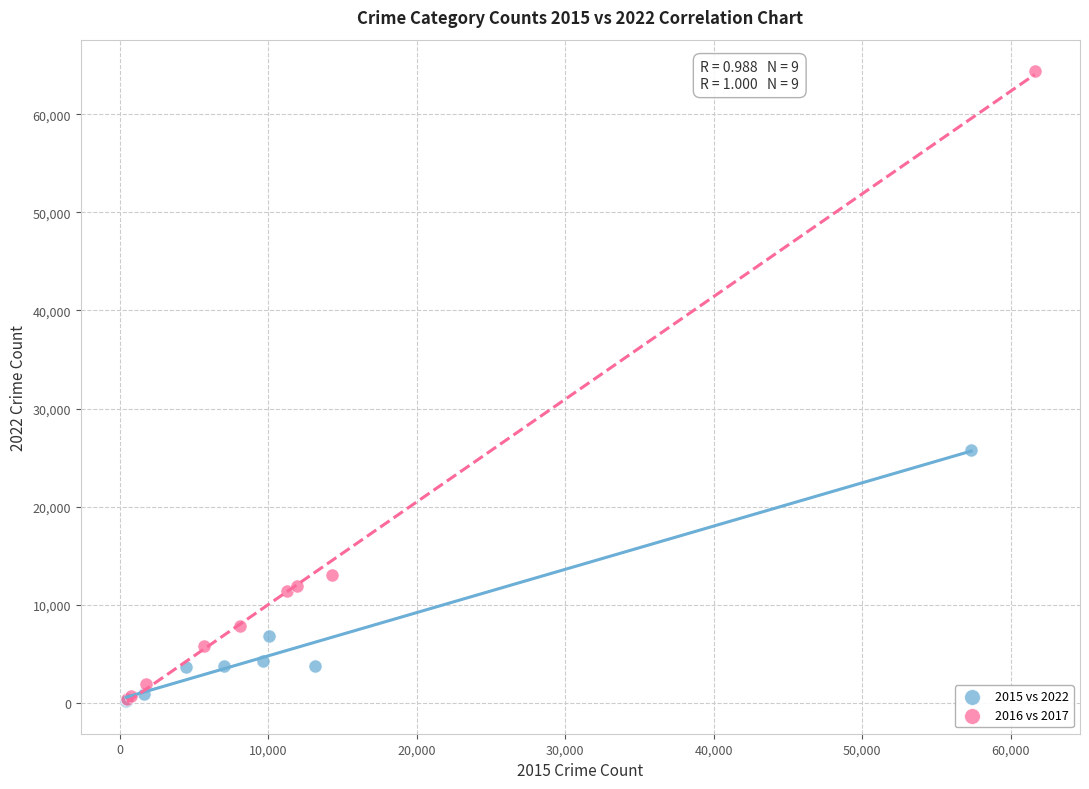

Which series has the largest Y range (max minus min)?

2016 vs 2017